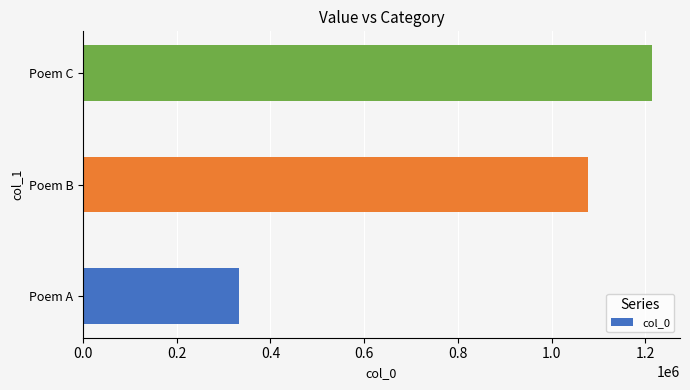

List the labels in order of value, smallest first.

Poem A, Poem B, Poem C